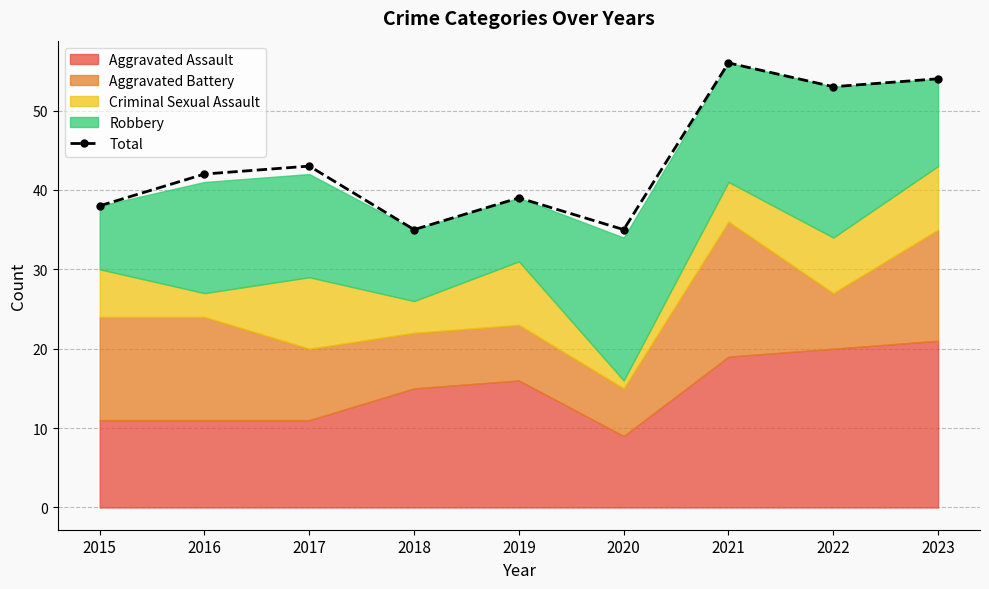

What is the value of the 2nd point from the left?

42